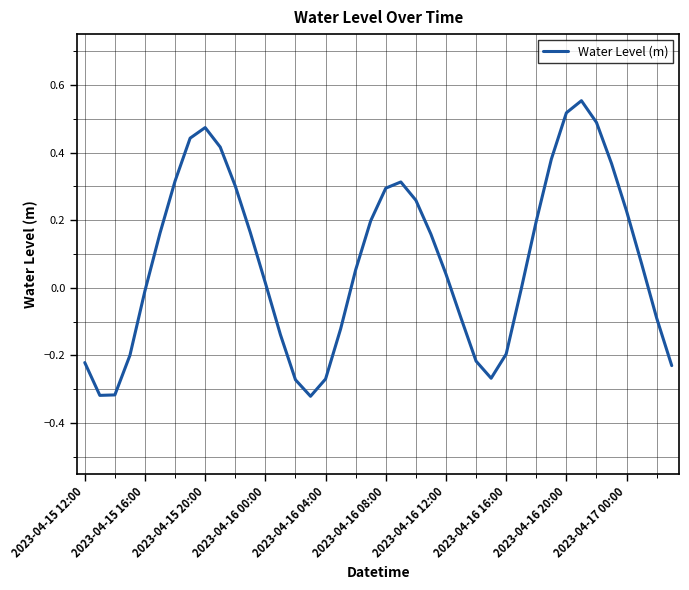

What is the difference between the maximum and minimum values?

0.9